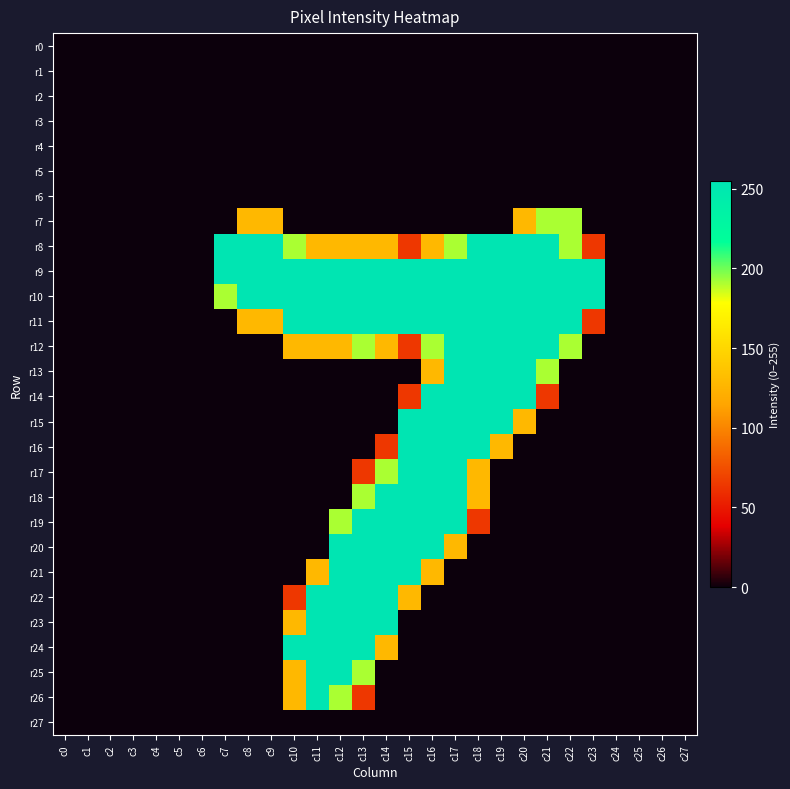

Reading right to left, extract all data points from this chart.

r0: c27=0	c26=0	c25=0	c24=0	c23=0	c22=0	c21=0	c20=0	c19=0	c18=0	c17=0	c16=0	c15=0	c14=0	c13=0	c12=0	c11=0	c10=0	c9=0	c8=0	c7=0	c6=0	c5=0	c4=0	c3=0	c2=0	c1=0	c0=0
r1: c27=0	c26=0	c25=0	c24=0	c23=0	c22=0	c21=0	c20=0	c19=0	c18=0	c17=0	c16=0	c15=0	c14=0	c13=0	c12=0	c11=0	c10=0	c9=0	c8=0	c7=0	c6=0	c5=0	c4=0	c3=0	c2=0	c1=0	c0=0
r2: c27=0	c26=0	c25=0	c24=0	c23=0	c22=0	c21=0	c20=0	c19=0	c18=0	c17=0	c16=0	c15=0	c14=0	c13=0	c12=0	c11=0	c10=0	c9=0	c8=0	c7=0	c6=0	c5=0	c4=0	c3=0	c2=0	c1=0	c0=0
r3: c27=0	c26=0	c25=0	c24=0	c23=0	c22=0	c21=0	c20=0	c19=0	c18=0	c17=0	c16=0	c15=0	c14=0	c13=0	c12=0	c11=0	c10=0	c9=0	c8=0	c7=0	c6=0	c5=0	c4=0	c3=0	c2=0	c1=0	c0=0
r4: c27=0	c26=0	c25=0	c24=0	c23=0	c22=0	c21=0	c20=0	c19=0	c18=0	c17=0	c16=0	c15=0	c14=0	c13=0	c12=0	c11=0	c10=0	c9=0	c8=0	c7=0	c6=0	c5=0	c4=0	c3=0	c2=0	c1=0	c0=0
r5: c27=0	c26=0	c25=0	c24=0	c23=0	c22=0	c21=0	c20=0	c19=0	c18=0	c17=0	c16=0	c15=0	c14=0	c13=0	c12=0	c11=0	c10=0	c9=0	c8=0	c7=0	c6=0	c5=0	c4=0	c3=0	c2=0	c1=0	c0=0
r6: c27=0	c26=0	c25=0	c24=0	c23=0	c22=0	c21=0	c20=0	c19=0	c18=0	c17=0	c16=0	c15=0	c14=0	c13=0	c12=0	c11=0	c10=0	c9=0	c8=0	c7=0	c6=0	c5=0	c4=0	c3=0	c2=0	c1=0	c0=0
r7: c27=0	c26=0	c25=0	c24=0	c23=0	c22=191	c21=191	c20=128	c19=0	c18=0	c17=0	c16=0	c15=0	c14=0	c13=0	c12=0	c11=0	c10=0	c9=128	c8=128	c7=0	c6=0	c5=0	c4=0	c3=0	c2=0	c1=0	c0=0
r8: c27=0	c26=0	c25=0	c24=0	c23=64	c22=191	c21=255	c20=255	c19=255	c18=255	c17=191	c16=128	c15=64	c14=128	c13=128	c12=128	c11=128	c10=191	c9=255	c8=255	c7=255	c6=0	c5=0	c4=0	c3=0	c2=0	c1=0	c0=0
r9: c27=0	c26=0	c25=0	c24=0	c23=255	c22=255	c21=255	c20=255	c19=255	c18=255	c17=255	c16=255	c15=255	c14=255	c13=255	c12=255	c11=255	c10=255	c9=255	c8=255	c7=255	c6=0	c5=0	c4=0	c3=0	c2=0	c1=0	c0=0
r10: c27=0	c26=0	c25=0	c24=0	c23=255	c22=255	c21=255	c20=255	c19=255	c18=255	c17=255	c16=255	c15=255	c14=255	c13=255	c12=255	c11=255	c10=255	c9=255	c8=255	c7=191	c6=0	c5=0	c4=0	c3=0	c2=0	c1=0	c0=0
r11: c27=0	c26=0	c25=0	c24=0	c23=64	c22=255	c21=255	c20=255	c19=255	c18=255	c17=255	c16=255	c15=255	c14=255	c13=255	c12=255	c11=255	c10=255	c9=128	c8=128	c7=0	c6=0	c5=0	c4=0	c3=0	c2=0	c1=0	c0=0
r12: c27=0	c26=0	c25=0	c24=0	c23=0	c22=191	c21=255	c20=255	c19=255	c18=255	c17=255	c16=191	c15=64	c14=128	c13=191	c12=128	c11=128	c10=128	c9=0	c8=0	c7=0	c6=0	c5=0	c4=0	c3=0	c2=0	c1=0	c0=0
r13: c27=0	c26=0	c25=0	c24=0	c23=0	c22=0	c21=191	c20=255	c19=255	c18=255	c17=255	c16=128	c15=0	c14=0	c13=0	c12=0	c11=0	c10=0	c9=0	c8=0	c7=0	c6=0	c5=0	c4=0	c3=0	c2=0	c1=0	c0=0
r14: c27=0	c26=0	c25=0	c24=0	c23=0	c22=0	c21=64	c20=255	c19=255	c18=255	c17=255	c16=255	c15=64	c14=0	c13=0	c12=0	c11=0	c10=0	c9=0	c8=0	c7=0	c6=0	c5=0	c4=0	c3=0	c2=0	c1=0	c0=0
r15: c27=0	c26=0	c25=0	c24=0	c23=0	c22=0	c21=0	c20=128	c19=255	c18=255	c17=255	c16=255	c15=255	c14=0	c13=0	c12=0	c11=0	c10=0	c9=0	c8=0	c7=0	c6=0	c5=0	c4=0	c3=0	c2=0	c1=0	c0=0
r16: c27=0	c26=0	c25=0	c24=0	c23=0	c22=0	c21=0	c20=0	c19=128	c18=255	c17=255	c16=255	c15=255	c14=64	c13=0	c12=0	c11=0	c10=0	c9=0	c8=0	c7=0	c6=0	c5=0	c4=0	c3=0	c2=0	c1=0	c0=0
r17: c27=0	c26=0	c25=0	c24=0	c23=0	c22=0	c21=0	c20=0	c19=0	c18=128	c17=255	c16=255	c15=255	c14=191	c13=64	c12=0	c11=0	c10=0	c9=0	c8=0	c7=0	c6=0	c5=0	c4=0	c3=0	c2=0	c1=0	c0=0
r18: c27=0	c26=0	c25=0	c24=0	c23=0	c22=0	c21=0	c20=0	c19=0	c18=128	c17=255	c16=255	c15=255	c14=255	c13=191	c12=0	c11=0	c10=0	c9=0	c8=0	c7=0	c6=0	c5=0	c4=0	c3=0	c2=0	c1=0	c0=0
r19: c27=0	c26=0	c25=0	c24=0	c23=0	c22=0	c21=0	c20=0	c19=0	c18=64	c17=255	c16=255	c15=255	c14=255	c13=255	c12=191	c11=0	c10=0	c9=0	c8=0	c7=0	c6=0	c5=0	c4=0	c3=0	c2=0	c1=0	c0=0
r20: c27=0	c26=0	c25=0	c24=0	c23=0	c22=0	c21=0	c20=0	c19=0	c18=0	c17=128	c16=255	c15=255	c14=255	c13=255	c12=255	c11=0	c10=0	c9=0	c8=0	c7=0	c6=0	c5=0	c4=0	c3=0	c2=0	c1=0	c0=0
r21: c27=0	c26=0	c25=0	c24=0	c23=0	c22=0	c21=0	c20=0	c19=0	c18=0	c17=0	c16=128	c15=255	c14=255	c13=255	c12=255	c11=128	c10=0	c9=0	c8=0	c7=0	c6=0	c5=0	c4=0	c3=0	c2=0	c1=0	c0=0
r22: c27=0	c26=0	c25=0	c24=0	c23=0	c22=0	c21=0	c20=0	c19=0	c18=0	c17=0	c16=0	c15=128	c14=255	c13=255	c12=255	c11=255	c10=64	c9=0	c8=0	c7=0	c6=0	c5=0	c4=0	c3=0	c2=0	c1=0	c0=0
r23: c27=0	c26=0	c25=0	c24=0	c23=0	c22=0	c21=0	c20=0	c19=0	c18=0	c17=0	c16=0	c15=0	c14=255	c13=255	c12=255	c11=255	c10=128	c9=0	c8=0	c7=0	c6=0	c5=0	c4=0	c3=0	c2=0	c1=0	c0=0
r24: c27=0	c26=0	c25=0	c24=0	c23=0	c22=0	c21=0	c20=0	c19=0	c18=0	c17=0	c16=0	c15=0	c14=128	c13=255	c12=255	c11=255	c10=255	c9=0	c8=0	c7=0	c6=0	c5=0	c4=0	c3=0	c2=0	c1=0	c0=0
r25: c27=0	c26=0	c25=0	c24=0	c23=0	c22=0	c21=0	c20=0	c19=0	c18=0	c17=0	c16=0	c15=0	c14=0	c13=191	c12=255	c11=255	c10=128	c9=0	c8=0	c7=0	c6=0	c5=0	c4=0	c3=0	c2=0	c1=0	c0=0
r26: c27=0	c26=0	c25=0	c24=0	c23=0	c22=0	c21=0	c20=0	c19=0	c18=0	c17=0	c16=0	c15=0	c14=0	c13=64	c12=191	c11=255	c10=128	c9=0	c8=0	c7=0	c6=0	c5=0	c4=0	c3=0	c2=0	c1=0	c0=0
r27: c27=0	c26=0	c25=0	c24=0	c23=0	c22=0	c21=0	c20=0	c19=0	c18=0	c17=0	c16=0	c15=0	c14=0	c13=0	c12=0	c11=0	c10=0	c9=0	c8=0	c7=0	c6=0	c5=0	c4=0	c3=0	c2=0	c1=0	c0=0